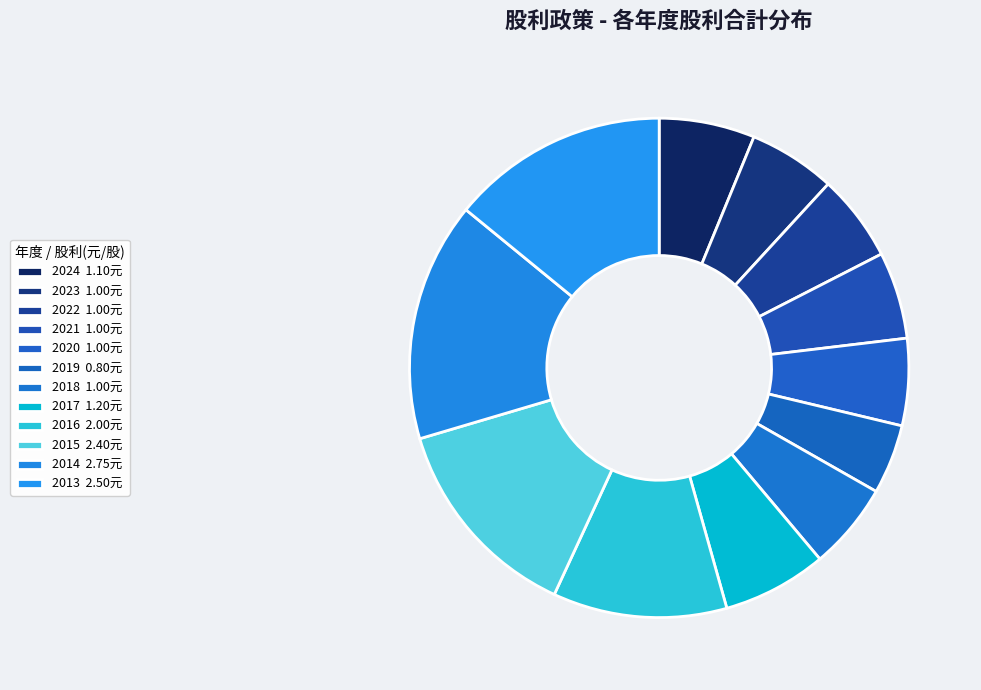

Count the number of slices in the pie.

12